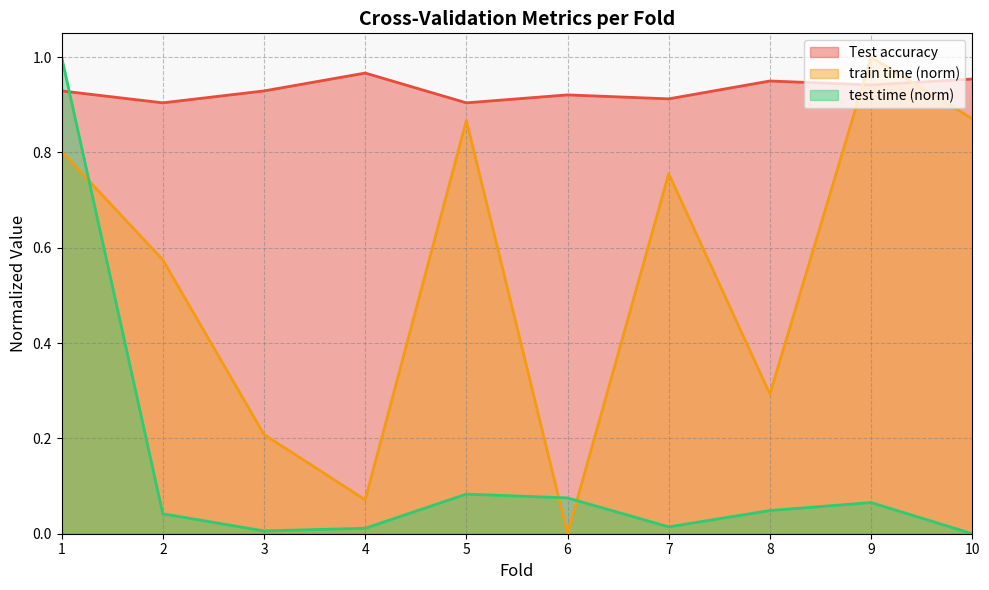

How many times do test time (norm) and Test accuracy cross each other?

1